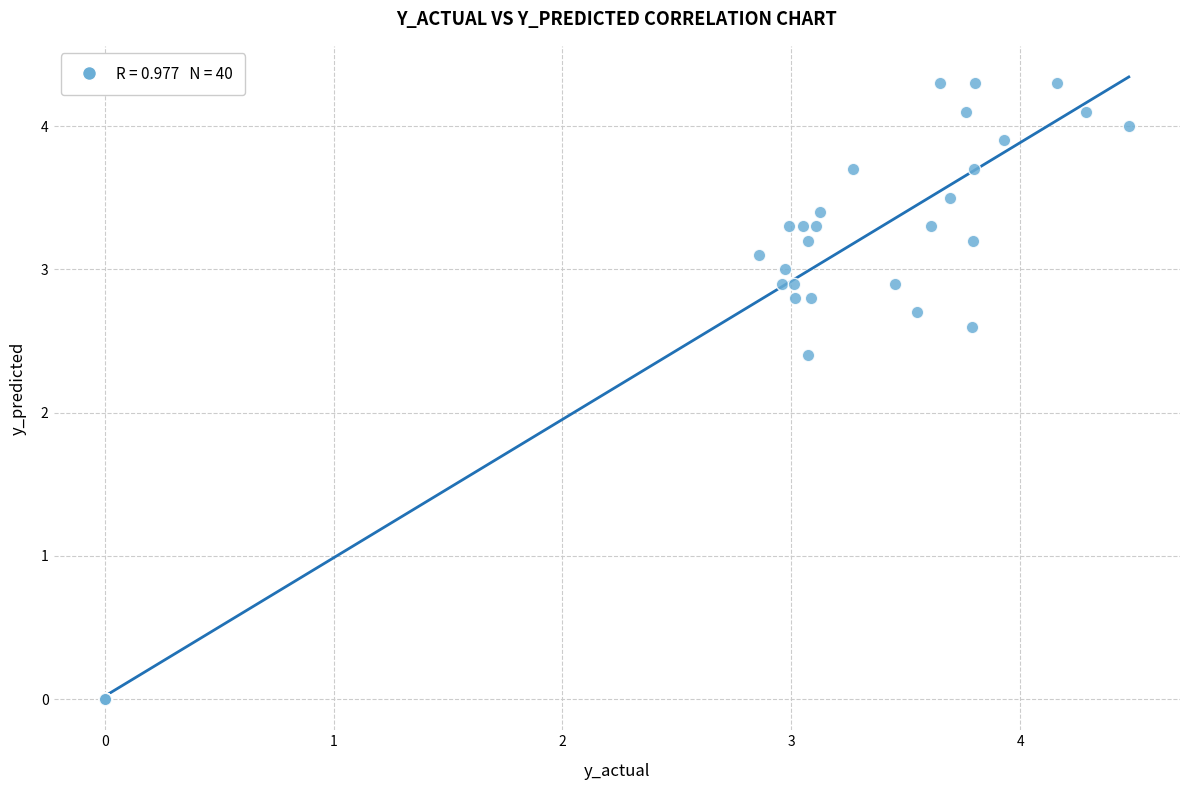

What Y value in the scatter plot is closest to 2?

2.4